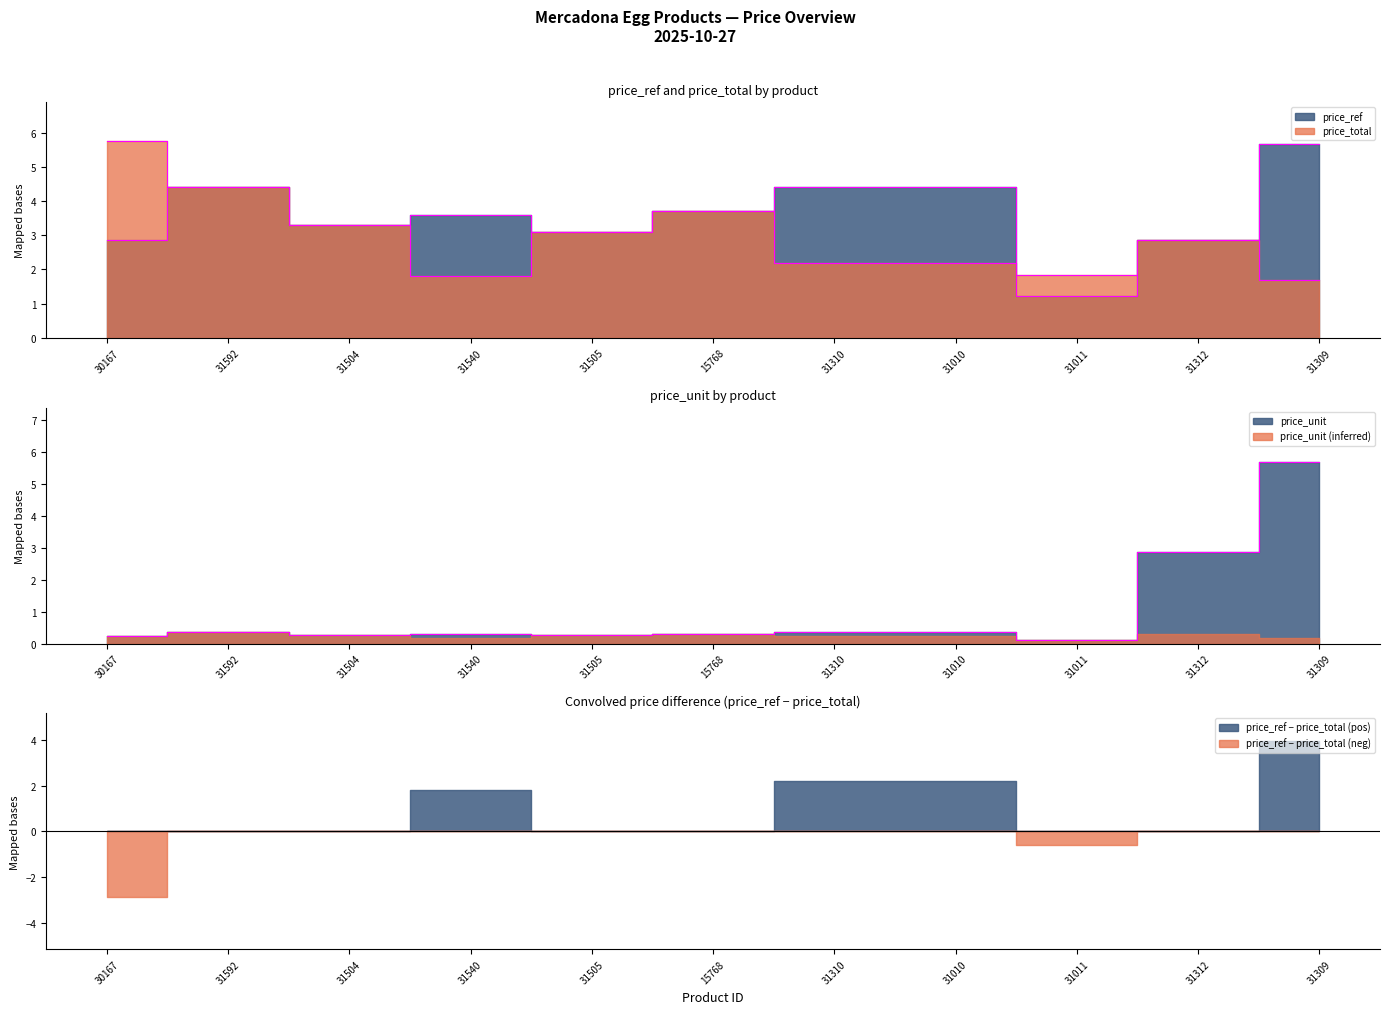

How many data points in price_ref are less than 3?

3